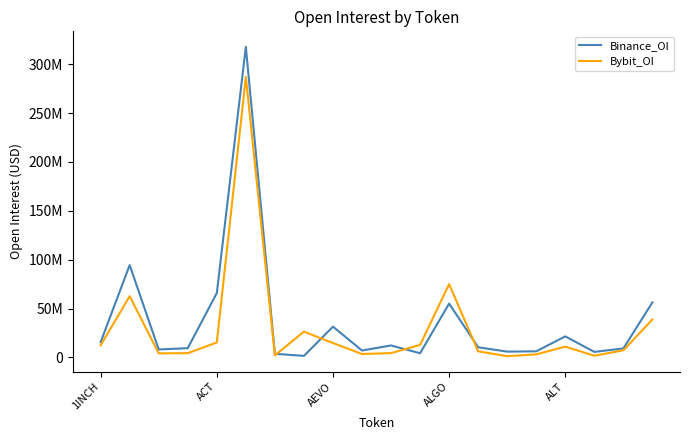

Where do Binance_OI and Bybit_OI first cross each other?

6 and 7